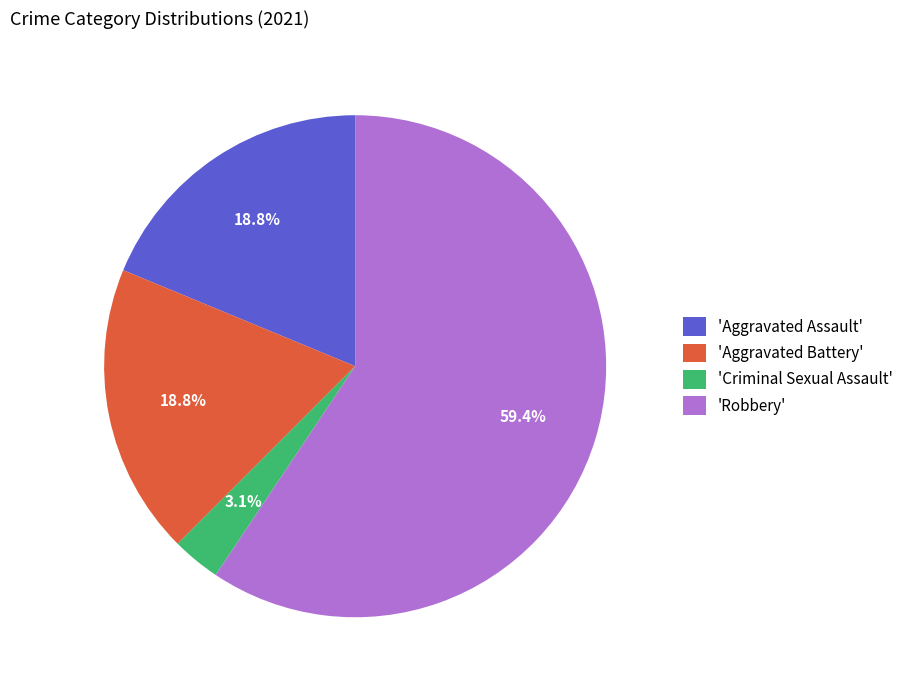

Do 'Robbery' and 'Aggravated Battery' together represent more than half of the pie?

Yes